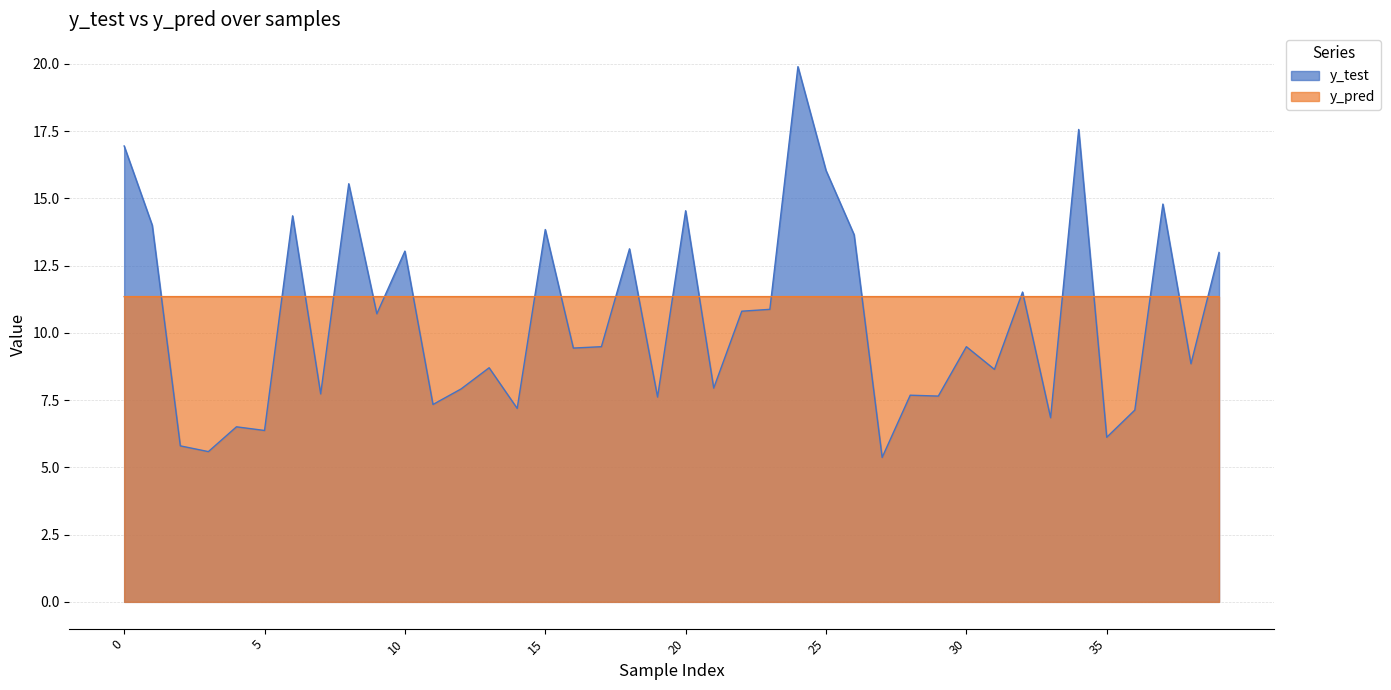

What is the sum of the y_pred values at 7 and 30?

22.7